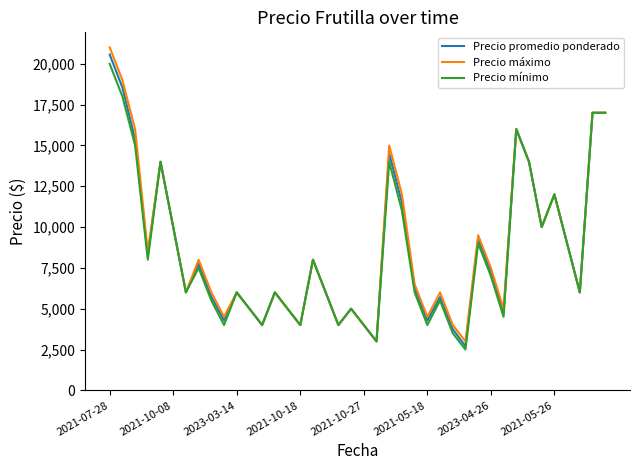

What is the minimum value shown in the chart?

2500